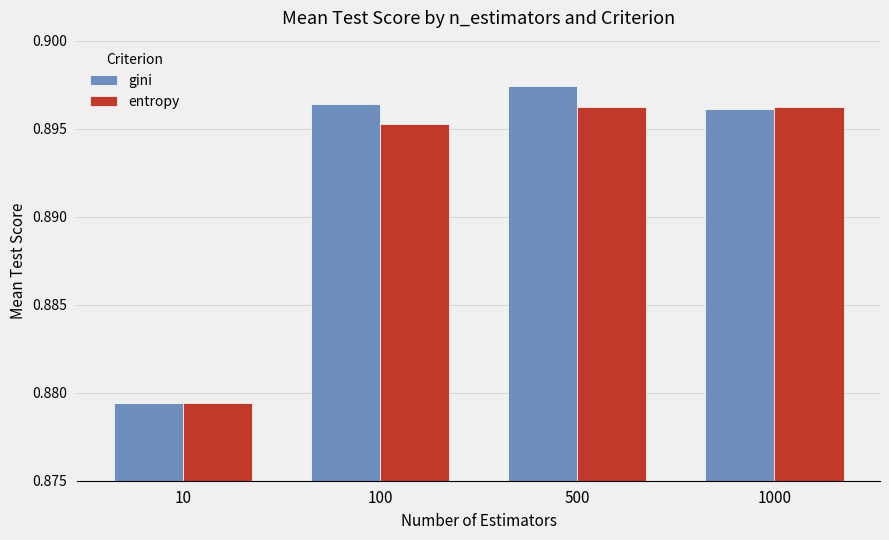

Which category has the lowest value in the gini series?

10